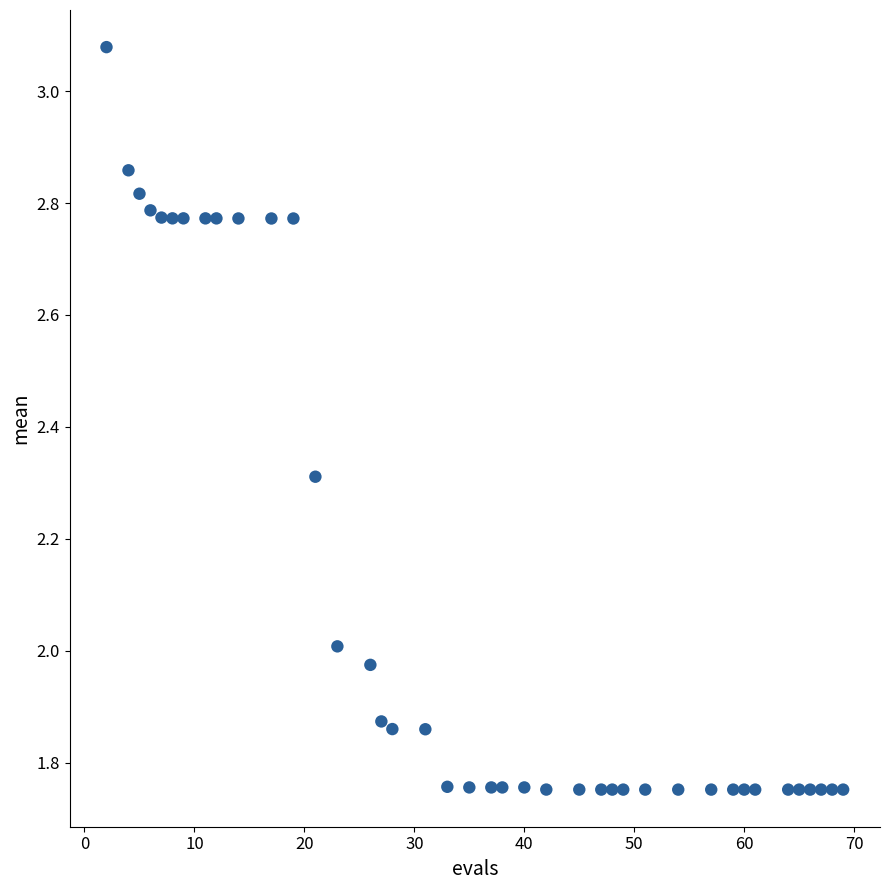

What is the range of X values (max minus min)?

67.0